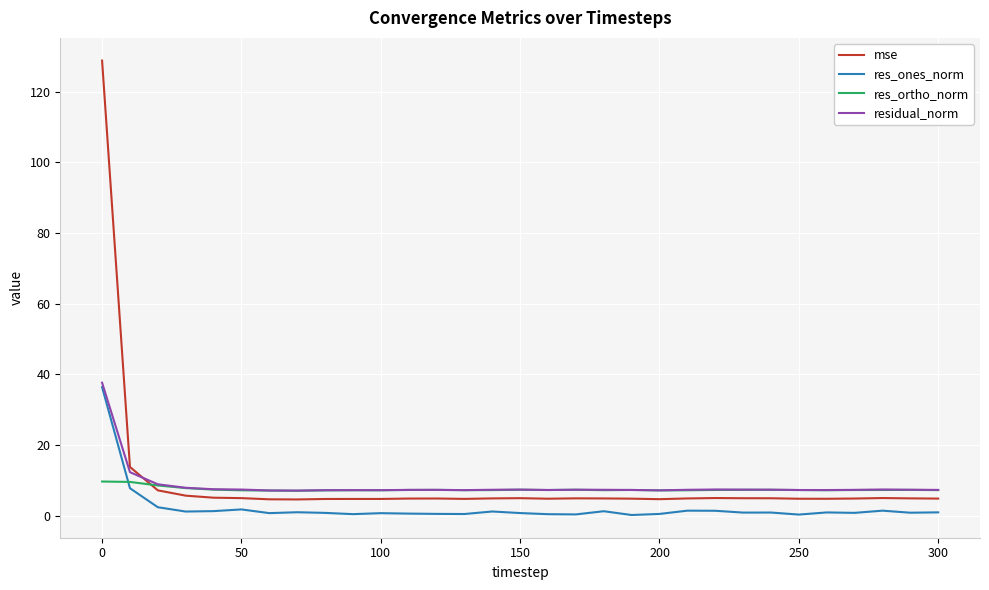

True or false: mse and res_ones_norm cross at least once.

False